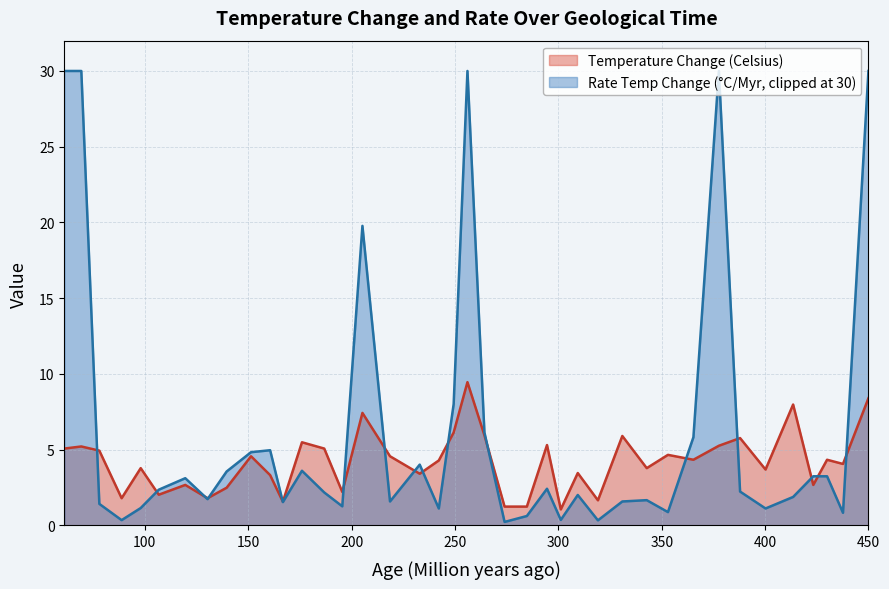

Does the chart have visible grid lines?

Yes